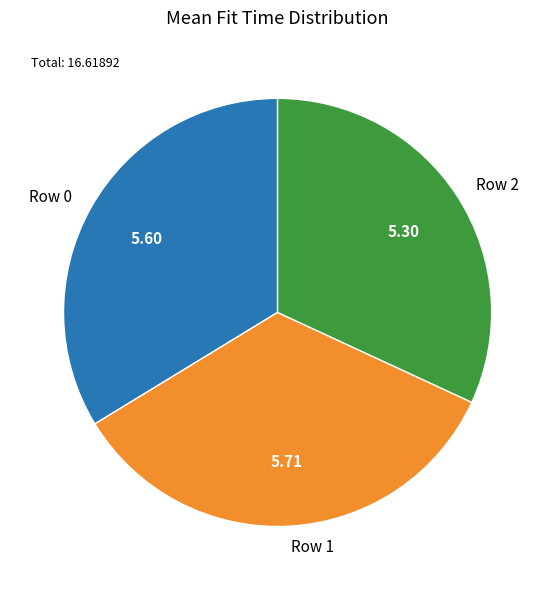

Is there a majority slice in this chart?

No